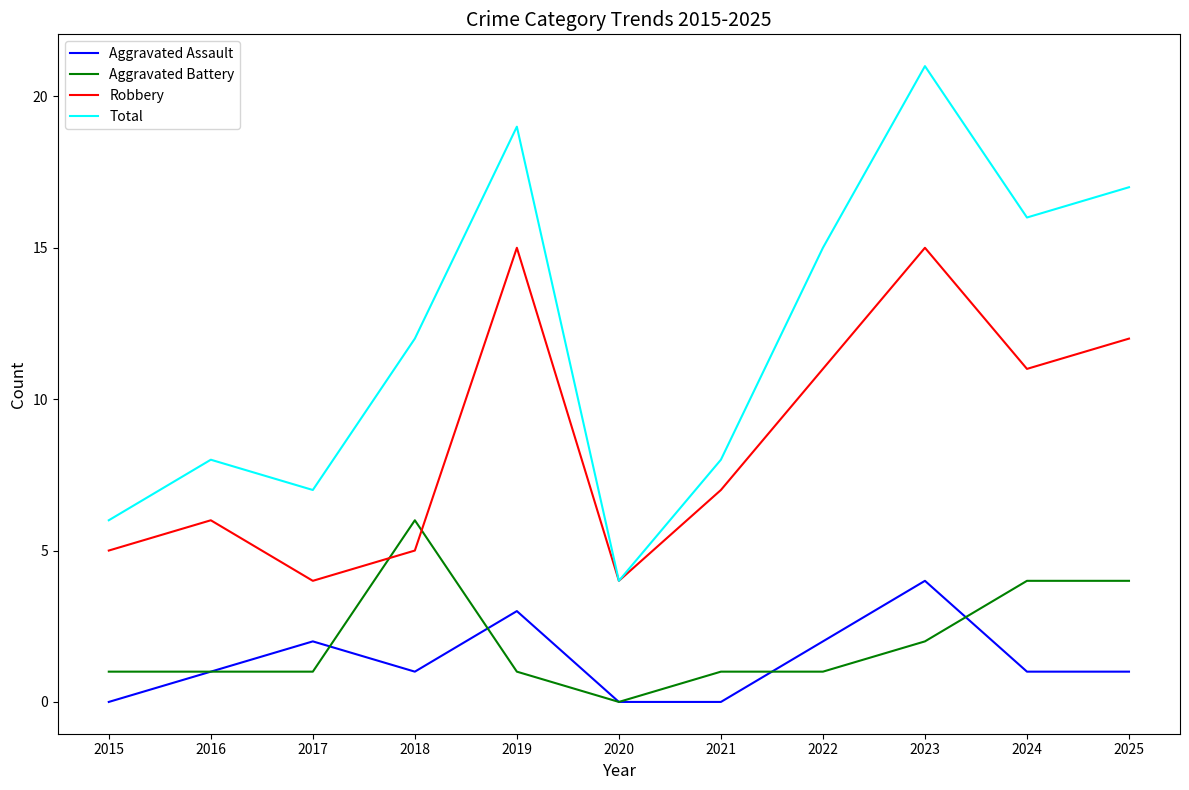

How many lines are shown in the chart?

4